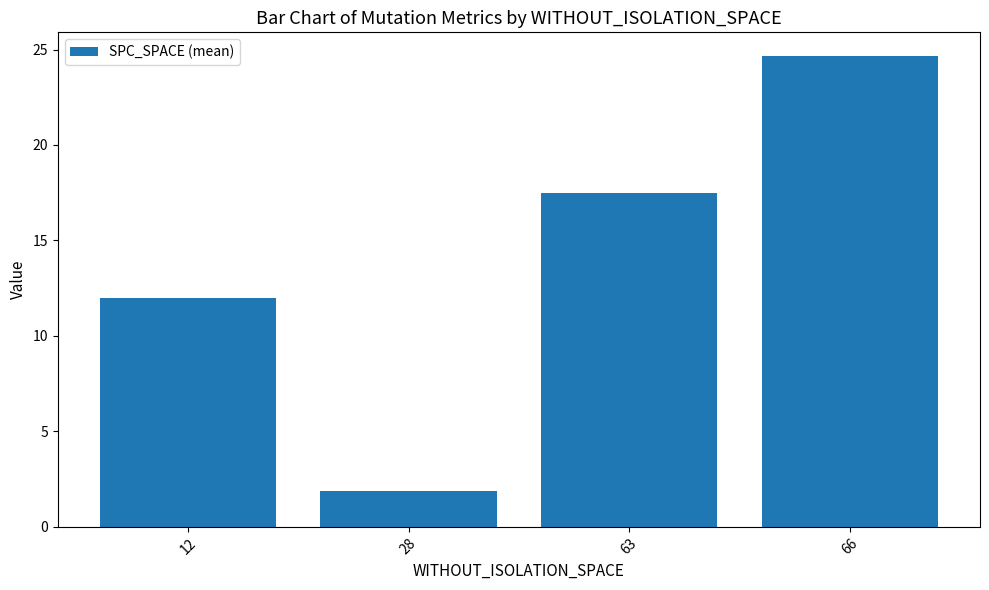

Which label corresponds to the largest value in the chart?

66